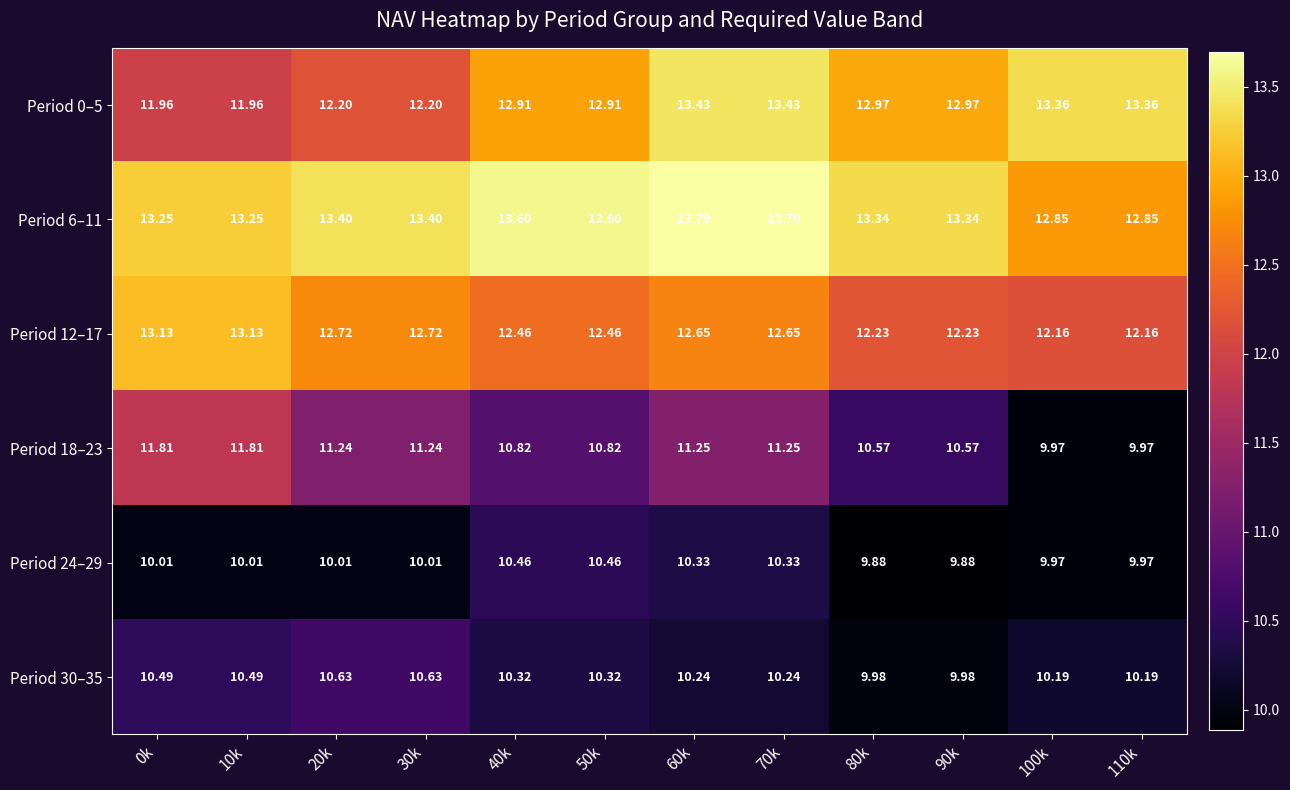

Is the value of Period 12–17 at 100k greater than the value of Period 30–35 at 90k?

Yes